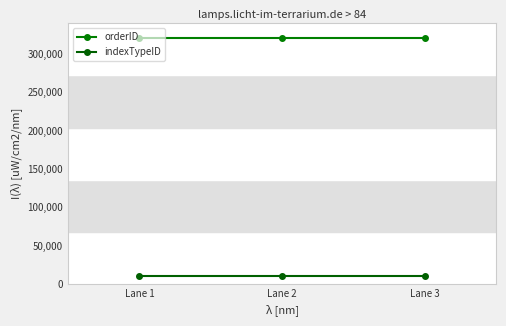

Is the value of indexTypeID at Lane 2 greater than the value of orderID at Lane 3?

No